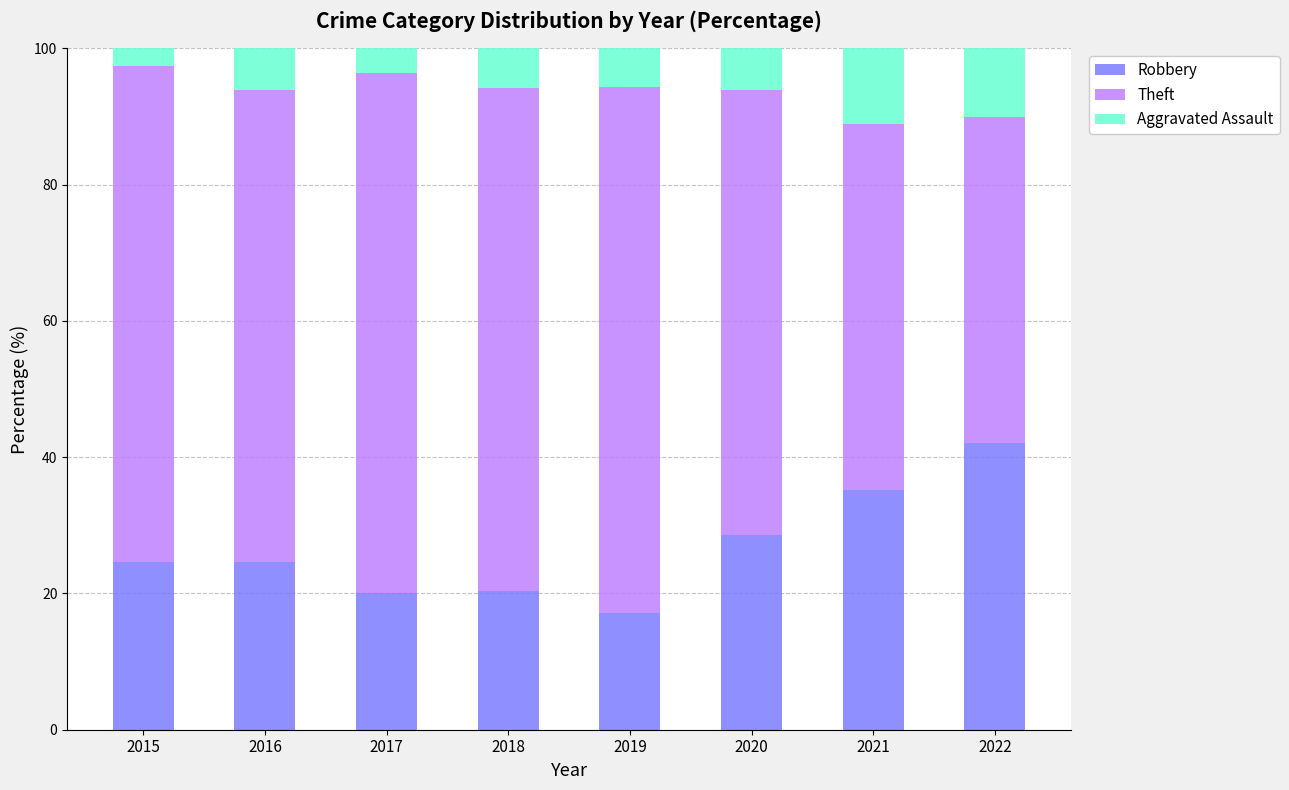

What are all the series names shown in the legend?

Robbery, Theft, Aggravated Assault